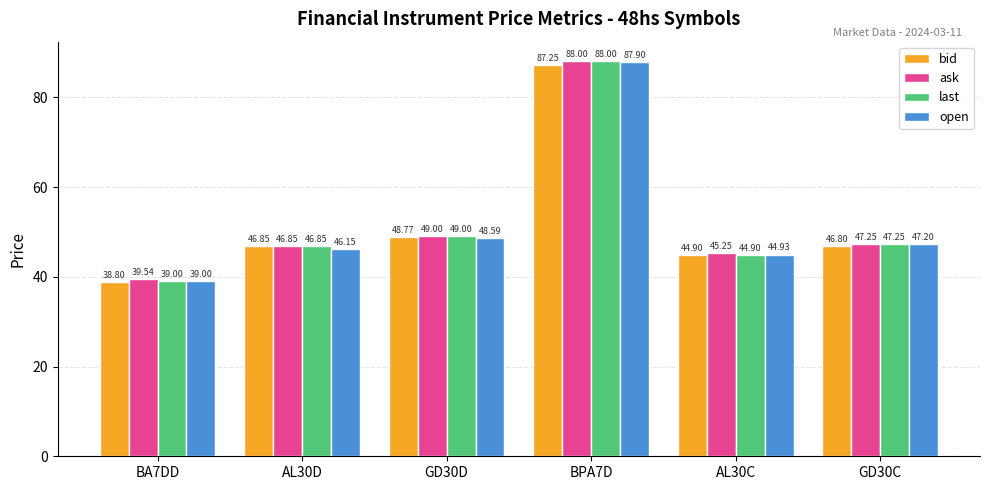

What are all the series names shown in the legend?

bid, ask, last, open